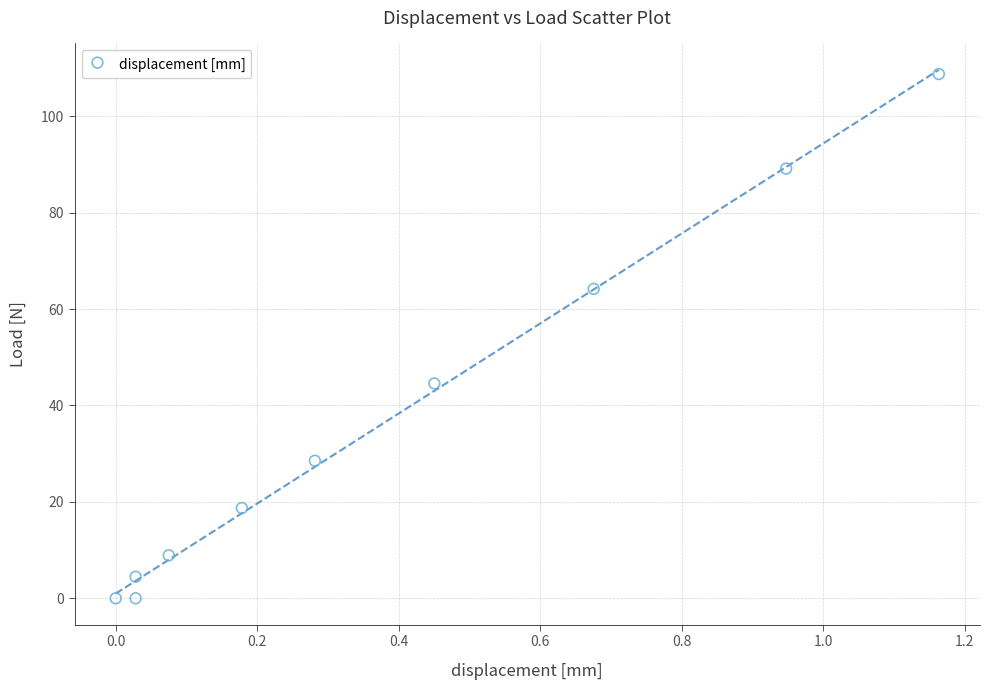

What is the average Y value?

36.7